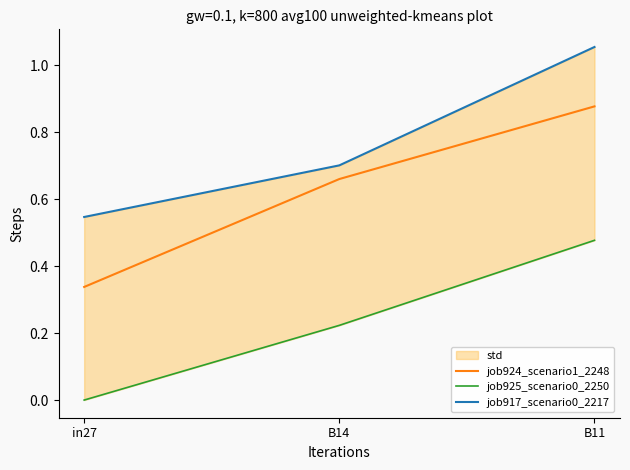

The job924_scenario1_2248 series shows 0.4 at B14. True or false?

False